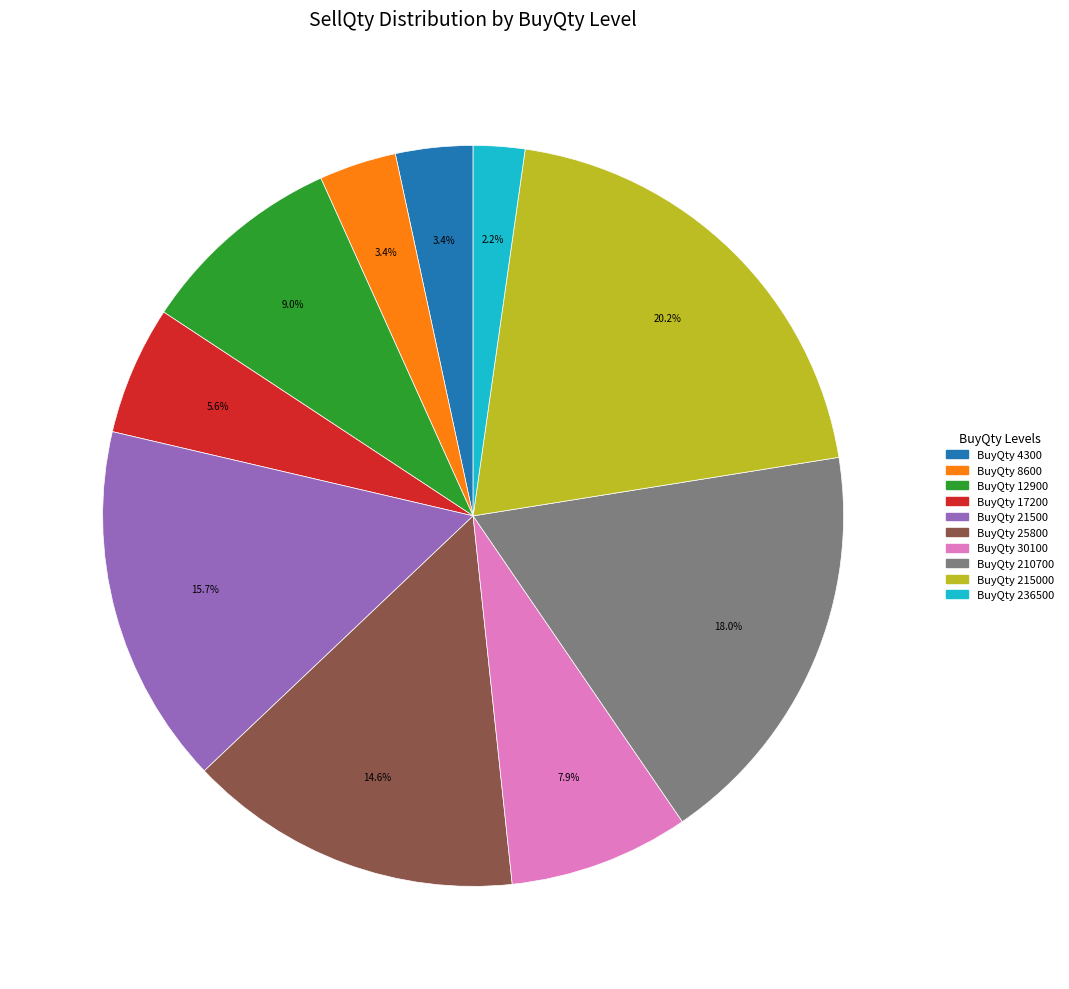

How many slices are in this pie chart?

10